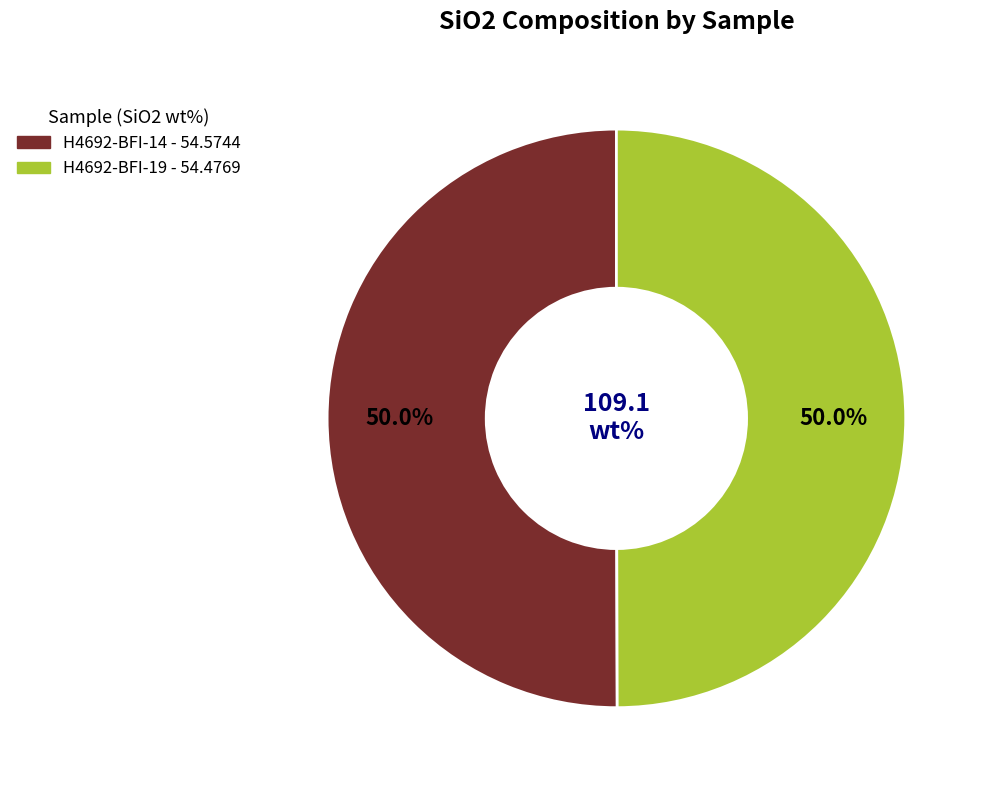

Combined, do H4692-BFI-14 and H4692-BFI-19 account for over 50%?

Yes